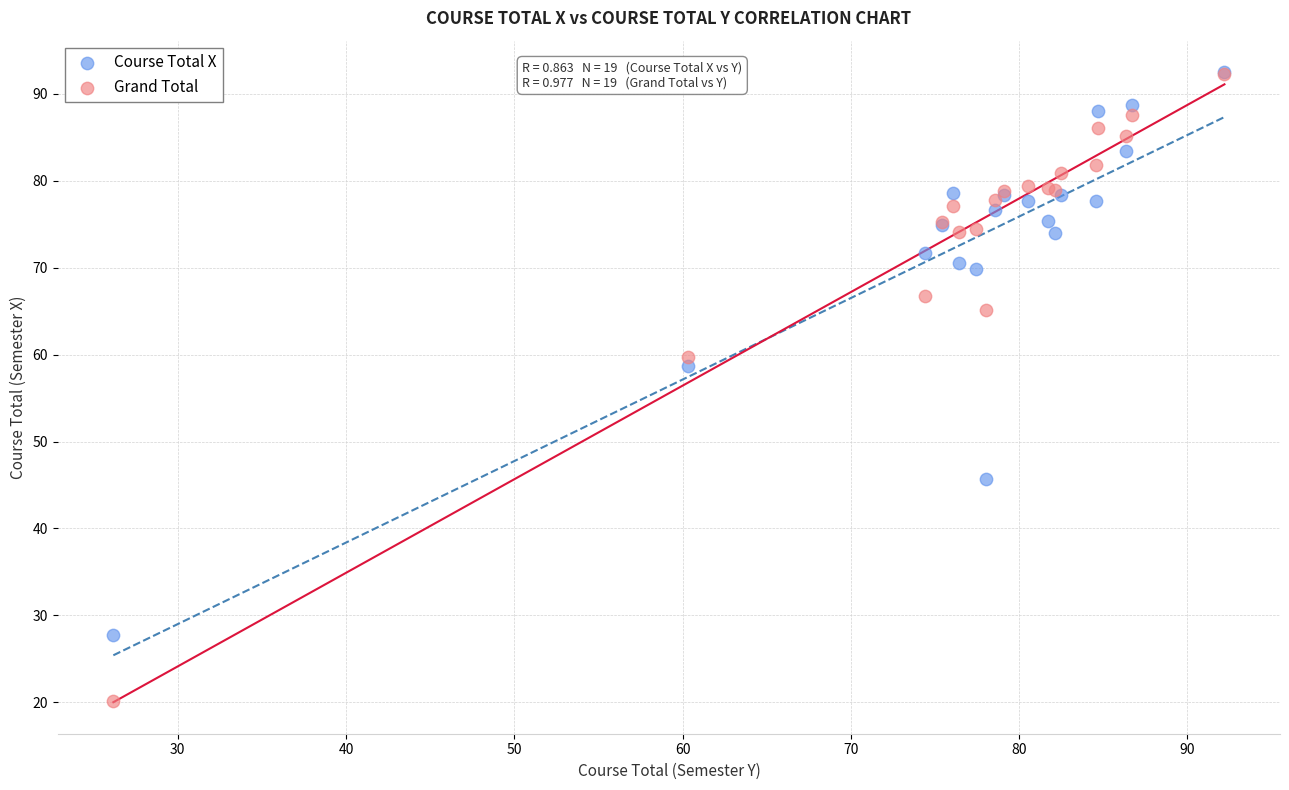

In the Grand Total series, what Y value is closest to 56?

59.7